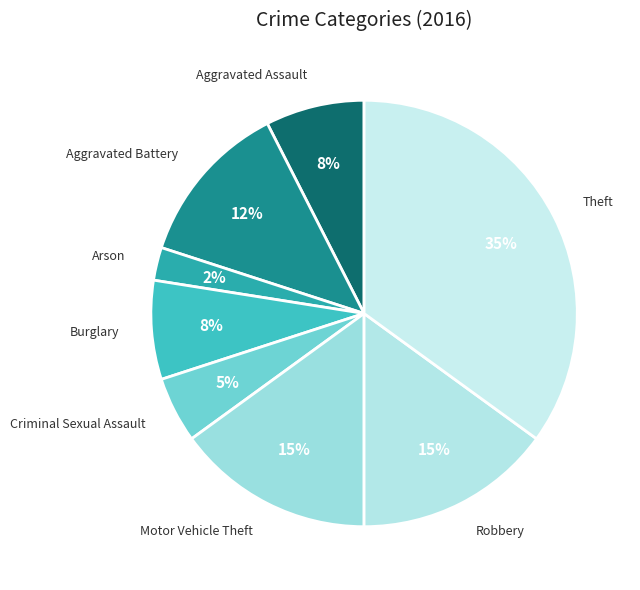

What is the smallest slice in the pie chart?

Arson